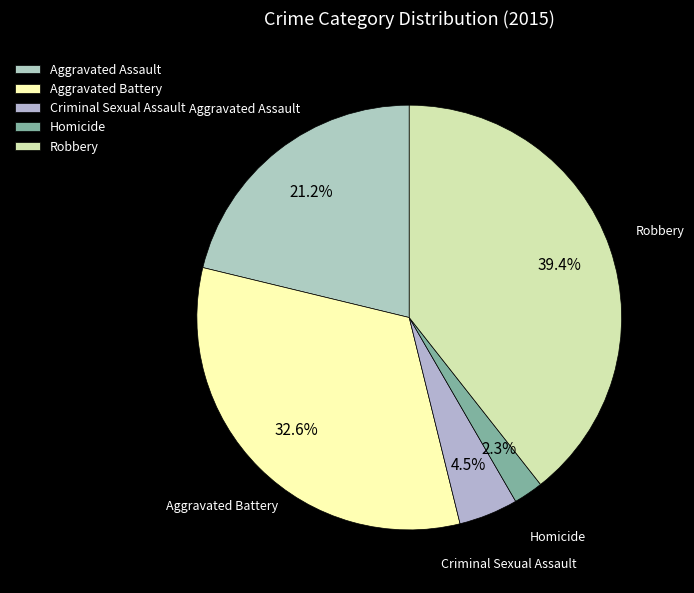

Approximately how many times larger is the value at Aggravated Battery compared to Robbery?

0.8